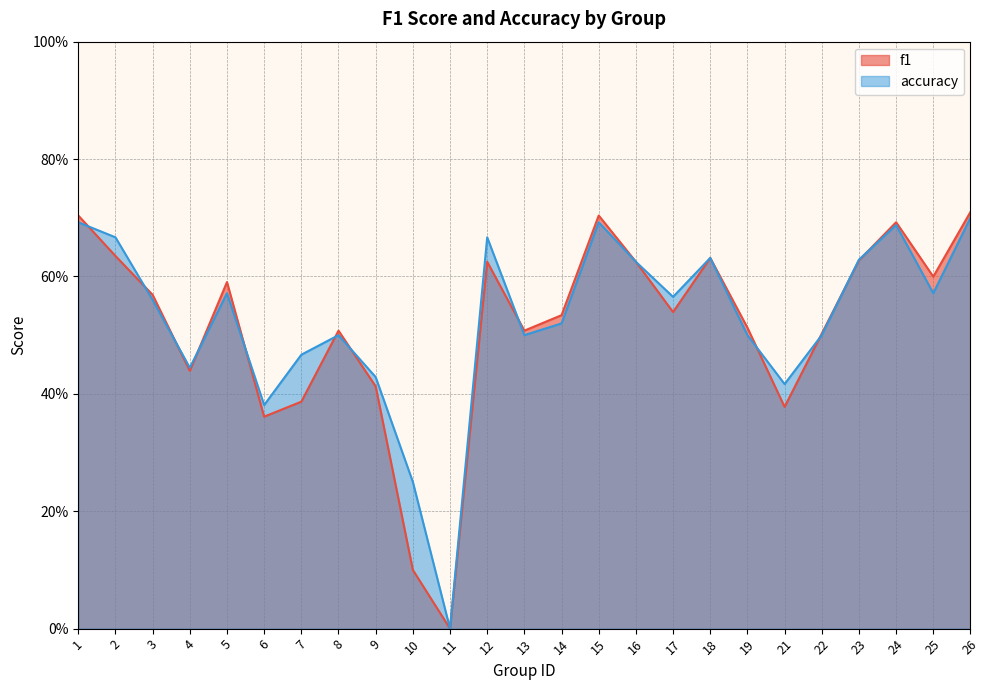

The value of f1 at 8 is 0.3. True or false?

False